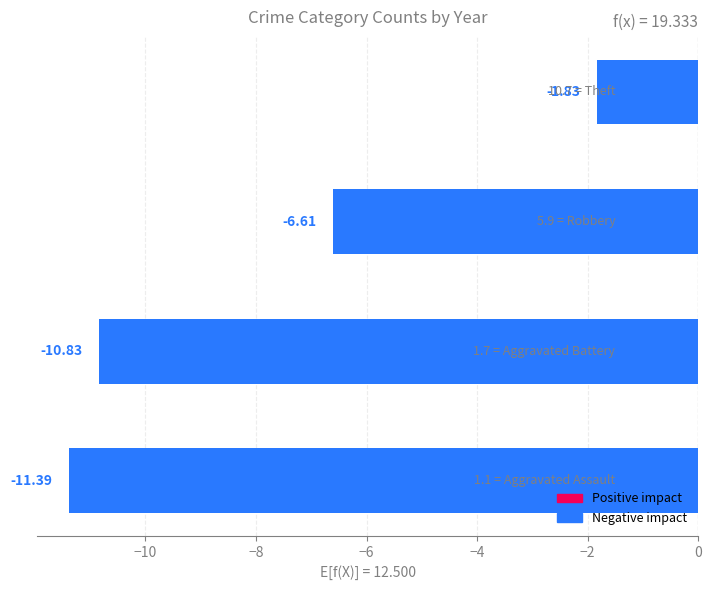

What is the difference between the maximum and minimum values?

9.6